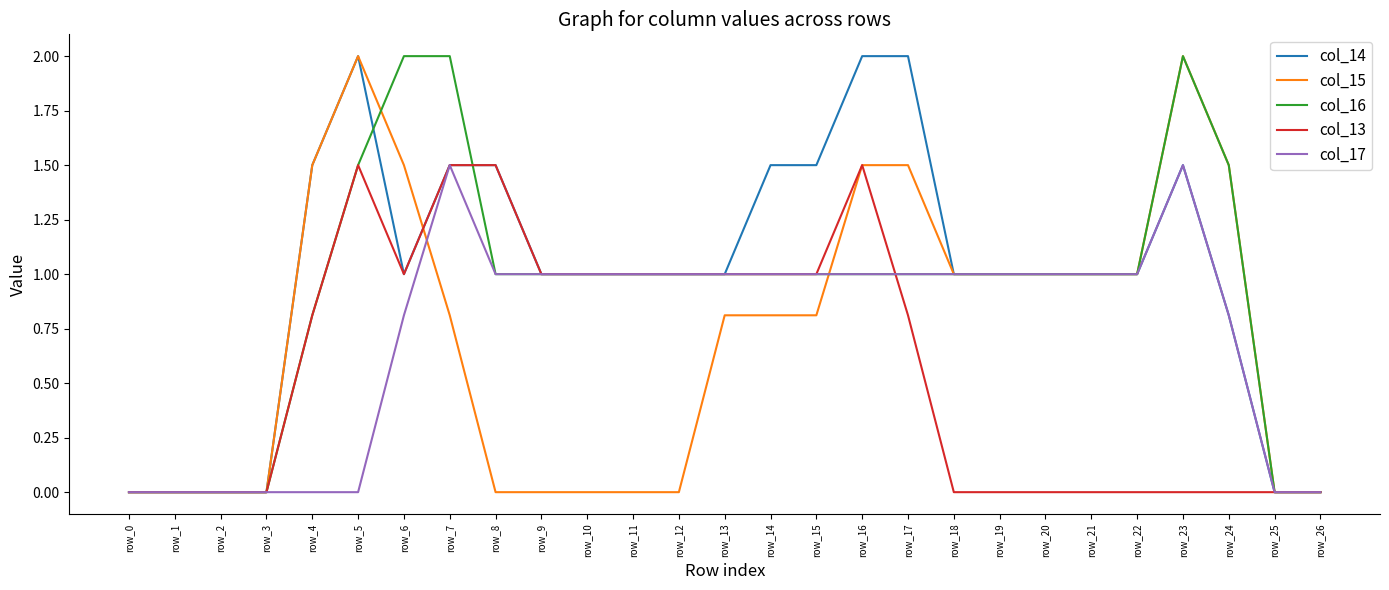

The col_15 series shows 2.0 at row_5. True or false?

True